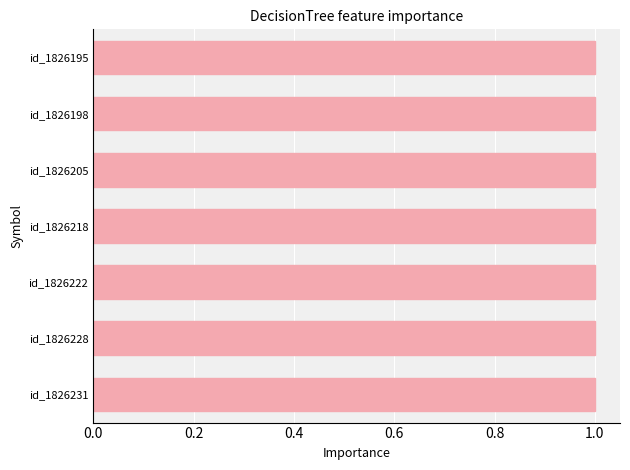

Reading bottom to top, extract all data points from this chart.

1.0	1.0	1.0	1.0	1.0	1.0	1.0